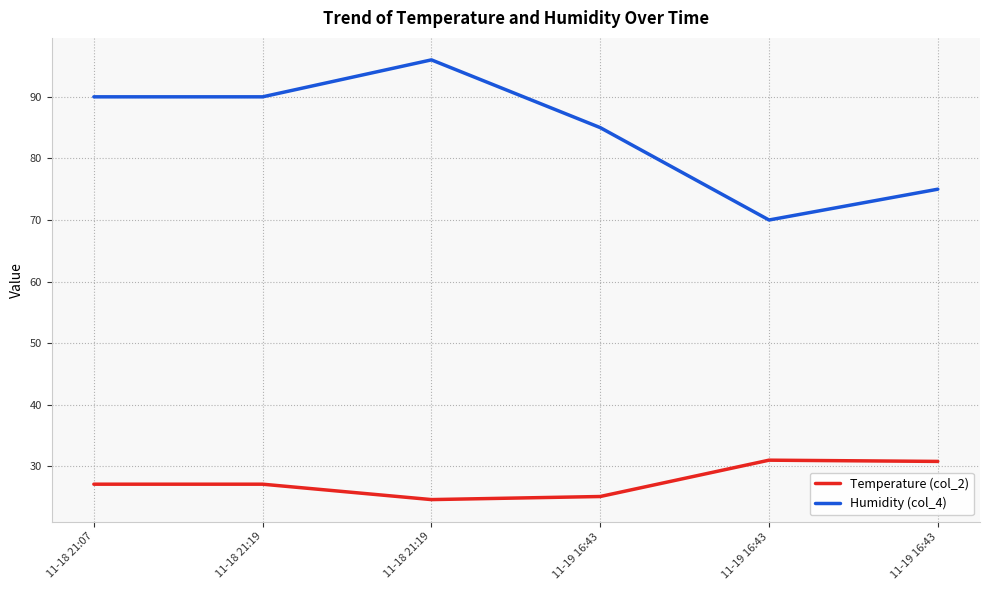

True or false: Temperature (col_2) and Humidity (col_4) cross at least once.

False